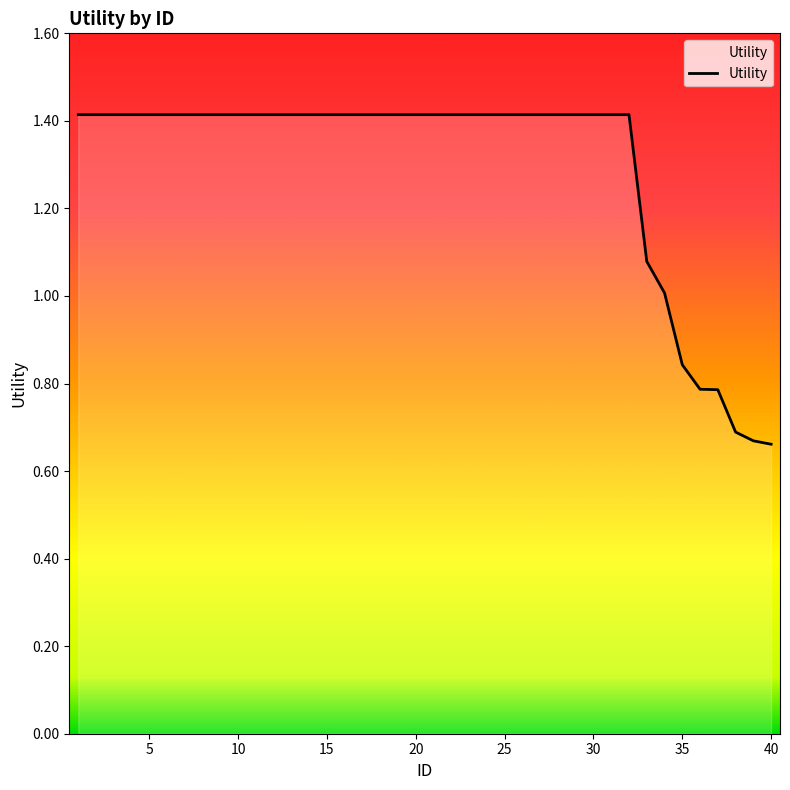

How many distinct data groups are displayed?

1